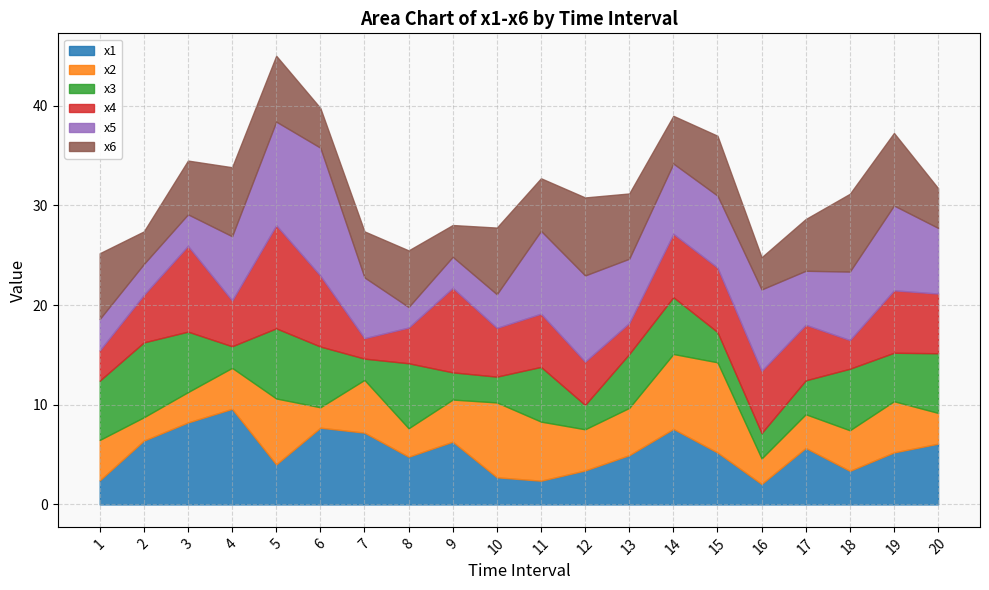

What is the difference between the second highest and minimum values in the x5 series?

8.3